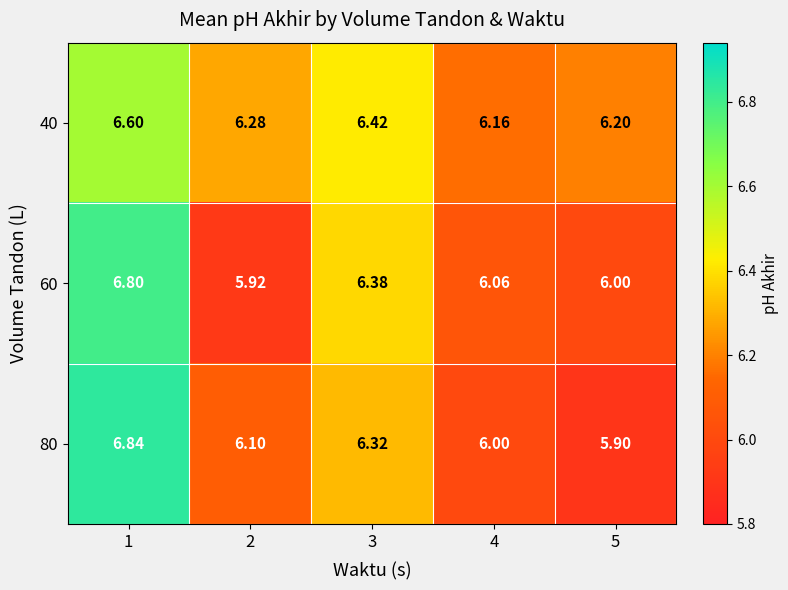

Is the value of 60 at 4 greater than the value of 80 at 1?

No